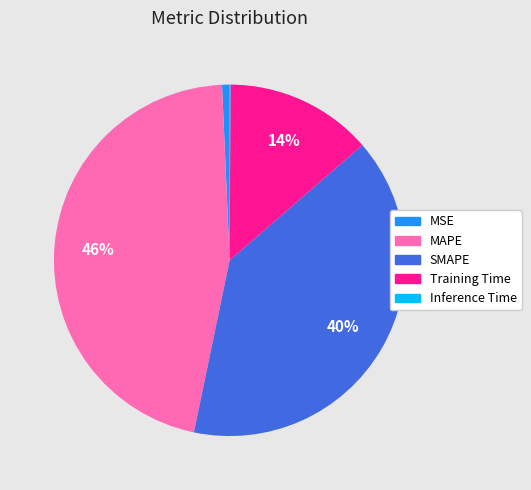

To the nearest percent, what is the combined percentage of MAPE and MSE?

47%